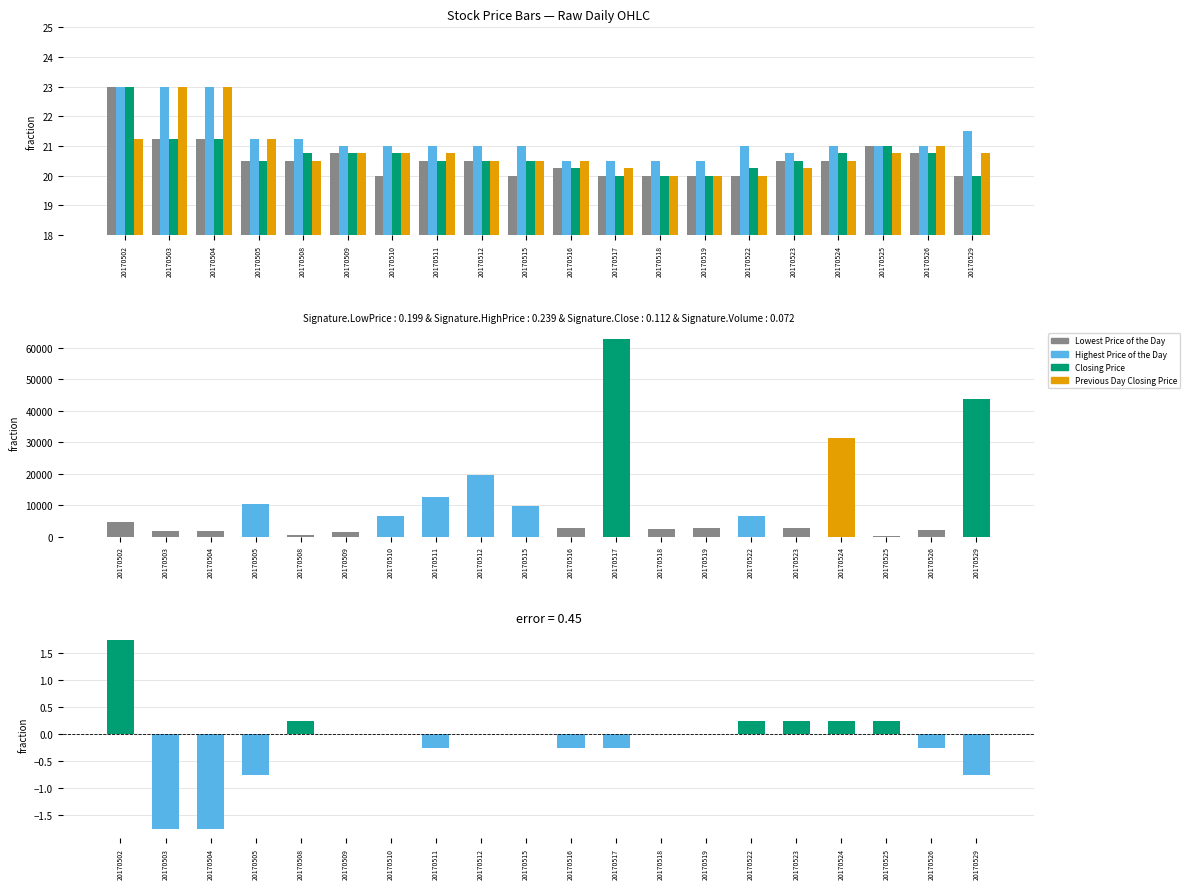

What is the difference between the highest and lowest values at 20170519?

0.5